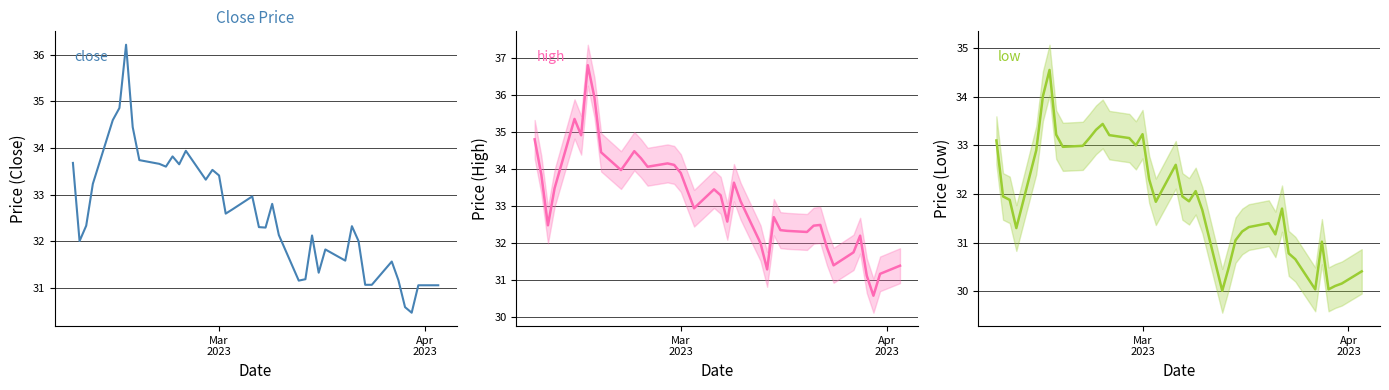

What is the total value across all series at Mar
2023?

101.6